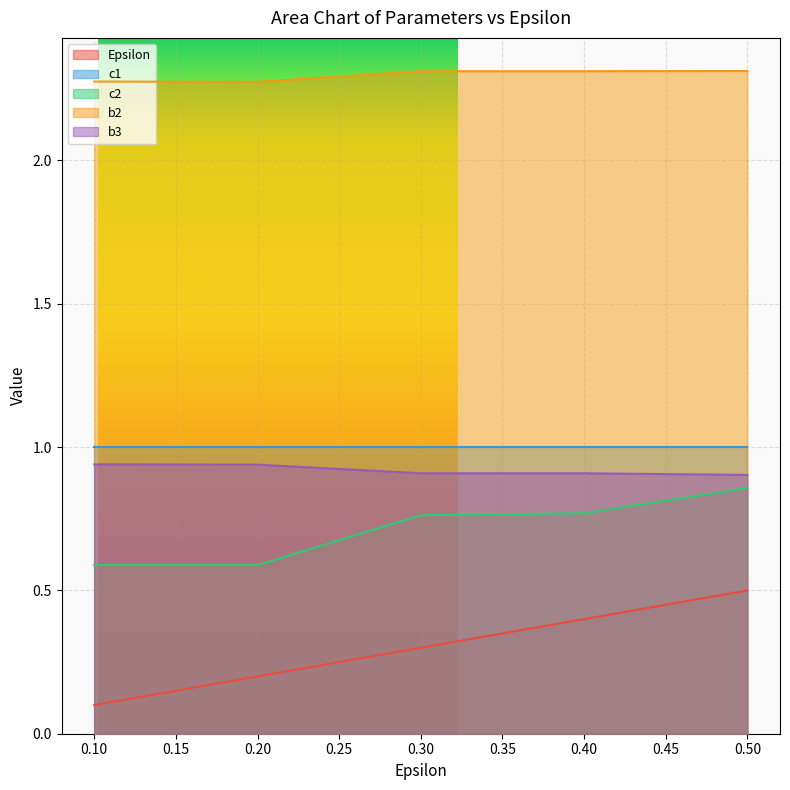

At which category is the sum across all series the highest?

0.50